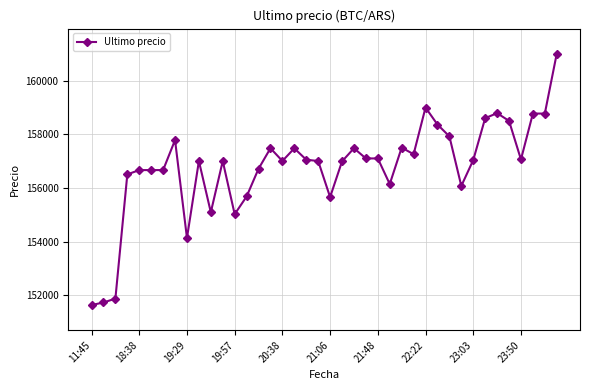

What is the maximum value shown in the chart?

161000